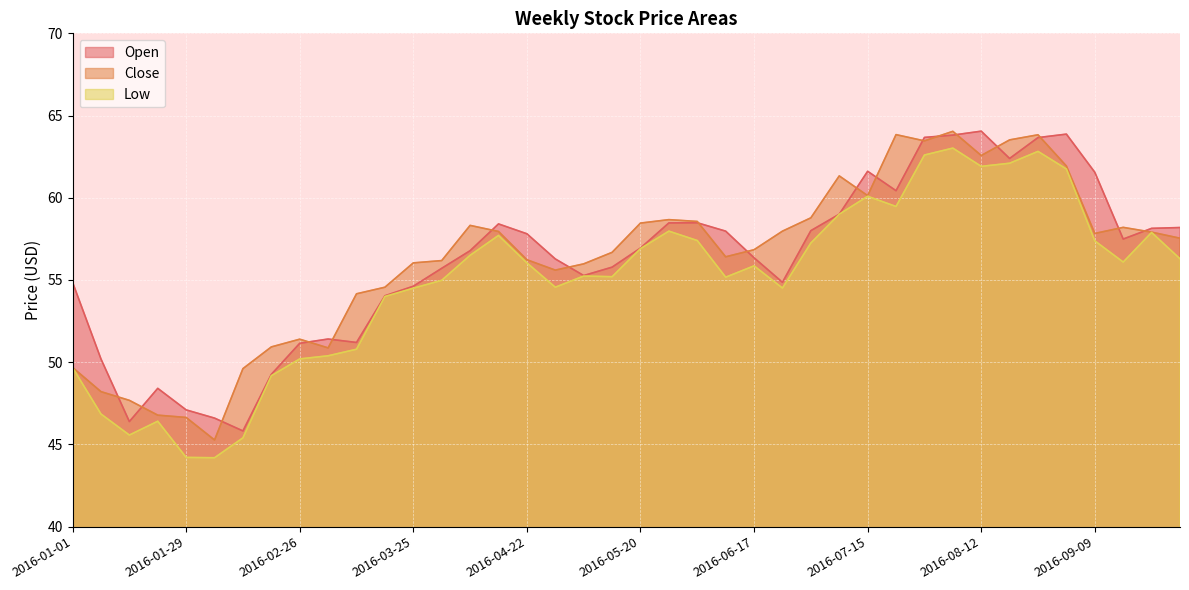

Reading left to right, transcribe all the data shown in this chart.

Open: 2016-01-01=54.9	2016-01-08=50.2	2016-01-15=46.4	2016-01-22=48.4	2016-01-29=47.1	2016-02-05=46.6	2016-02-12=45.8	2016-02-19=49.3	2016-02-26=51.2	2016-03-04=51.4	2016-03-11=51.2	2016-03-18=54.0	2016-03-25=54.6	2016-04-01=55.7	2016-04-08=56.8	2016-04-15=58.4	2016-04-22=57.8	2016-04-29=56.3	2016-05-06=55.3	2016-05-13=55.8	2016-05-20=56.9	2016-05-27=58.5	2016-06-03=58.5	2016-06-10=58.0	2016-06-17=56.3	2016-06-24=54.9	2016-07-01=58.0	2016-07-08=59.0	2016-07-15=61.6	2016-07-22=60.4	2016-07-29=63.7	2016-08-05=63.8	2016-08-12=64.1	2016-08-19=62.4	2016-08-26=63.7	2016-09-02=63.9	2016-09-09=61.5	2016-09-16=57.5	2016-09-23=58.1	2016-09-30=58.2
Close: 2016-01-01=49.7	2016-01-08=48.2	2016-01-15=47.7	2016-01-22=46.8	2016-01-29=46.6	2016-02-05=45.3	2016-02-12=49.6	2016-02-19=50.9	2016-02-26=51.4	2016-03-04=50.9	2016-03-11=54.2	2016-03-18=54.6	2016-03-25=56.0	2016-04-01=56.2	2016-04-08=58.3	2016-04-15=58.0	2016-04-22=56.2	2016-04-29=55.6	2016-05-06=56.0	2016-05-13=56.7	2016-05-20=58.5	2016-05-27=58.7	2016-06-03=58.6	2016-06-10=56.4	2016-06-17=56.8	2016-06-24=58.0	2016-07-01=58.8	2016-07-08=61.3	2016-07-15=60.1	2016-07-22=63.8	2016-07-29=63.5	2016-08-05=64.0	2016-08-12=62.6	2016-08-19=63.5	2016-08-26=63.8	2016-09-02=61.9	2016-09-09=57.8	2016-09-16=58.2	2016-09-23=57.9	2016-09-30=57.5
Low: 2016-01-01=49.7	2016-01-08=46.8	2016-01-15=45.6	2016-01-22=46.4	2016-01-29=44.2	2016-02-05=44.2	2016-02-12=45.4	2016-02-19=49.2	2016-02-26=50.2	2016-03-04=50.4	2016-03-11=50.8	2016-03-18=54.0	2016-03-25=54.5	2016-04-01=55.0	2016-04-08=56.5	2016-04-15=57.7	2016-04-22=56.0	2016-04-29=54.6	2016-05-06=55.2	2016-05-13=55.2	2016-05-20=56.9	2016-05-27=58.0	2016-06-03=57.4	2016-06-10=55.2	2016-06-17=55.9	2016-06-24=54.5	2016-07-01=57.2	2016-07-08=59.0	2016-07-15=60.1	2016-07-22=59.5	2016-07-29=62.6	2016-08-05=63.0	2016-08-12=61.9	2016-08-19=62.1	2016-08-26=62.8	2016-09-02=61.8	2016-09-09=57.4	2016-09-16=56.1	2016-09-23=57.9	2016-09-30=56.3